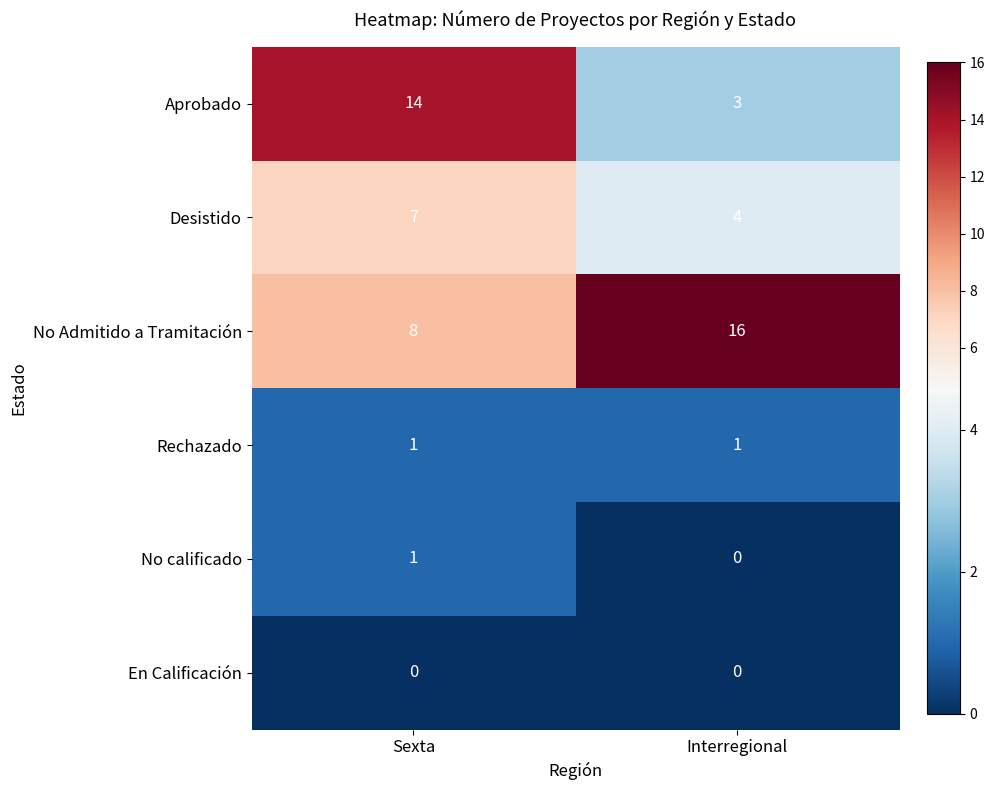

Reading right to left, extract all data points from this chart.

Aprobado: 3	14
Desistido: 4	7
No Admitido a Tramitación: 16	8
Rechazado: 1	1
No calificado: 0	1
En Calificación: 0	0